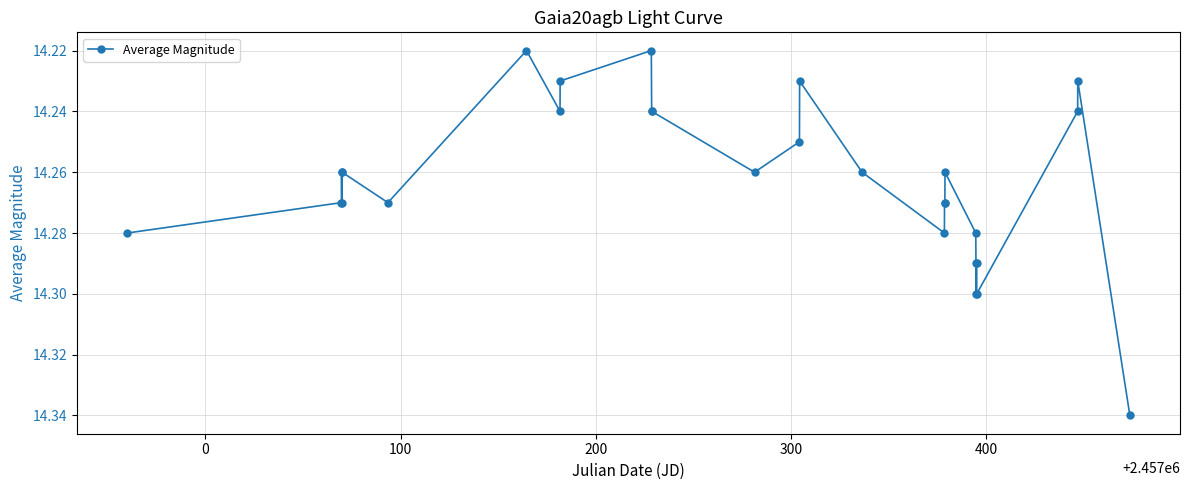

How many values are between 14 and 15?

28